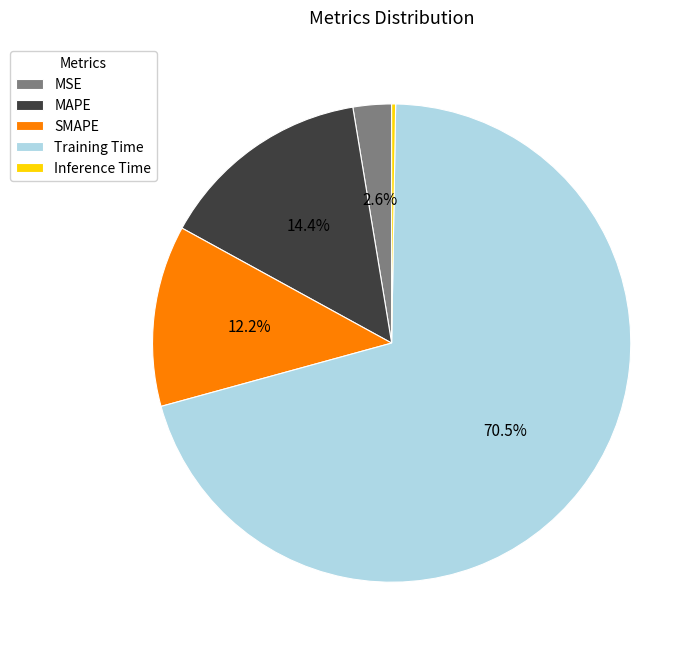

Does Training Time account for over 50% of the chart?

Yes